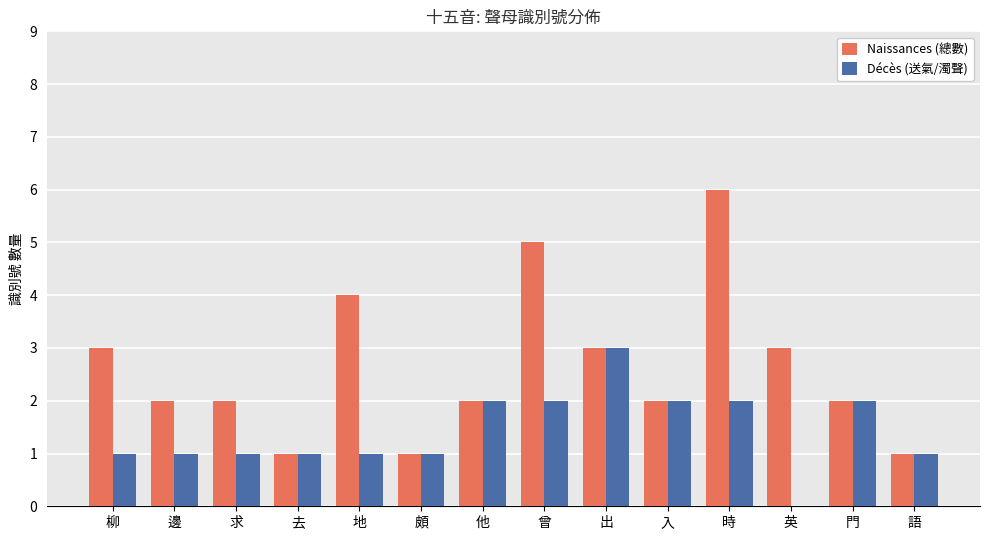

Between 地 and 門, which series saw the biggest shift?

Naissances (總數)